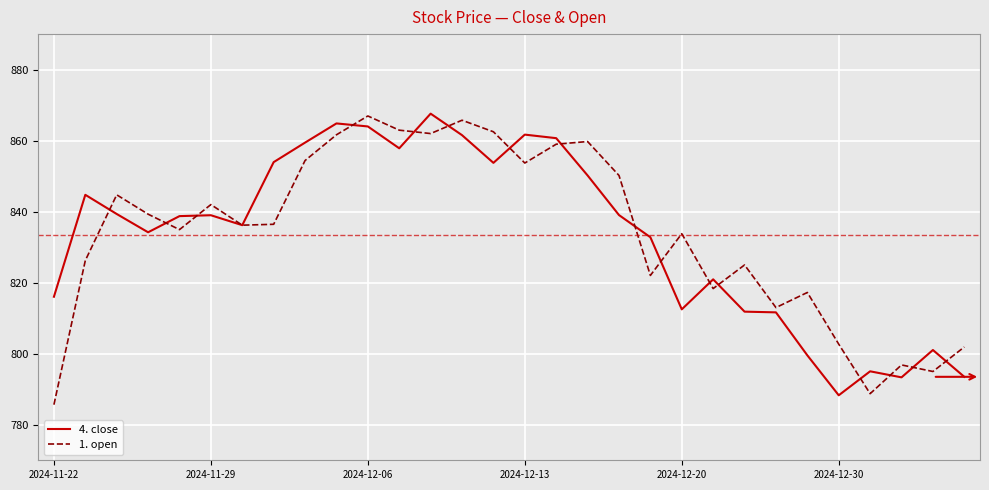

What is the maximum value for 4. close?

867.6